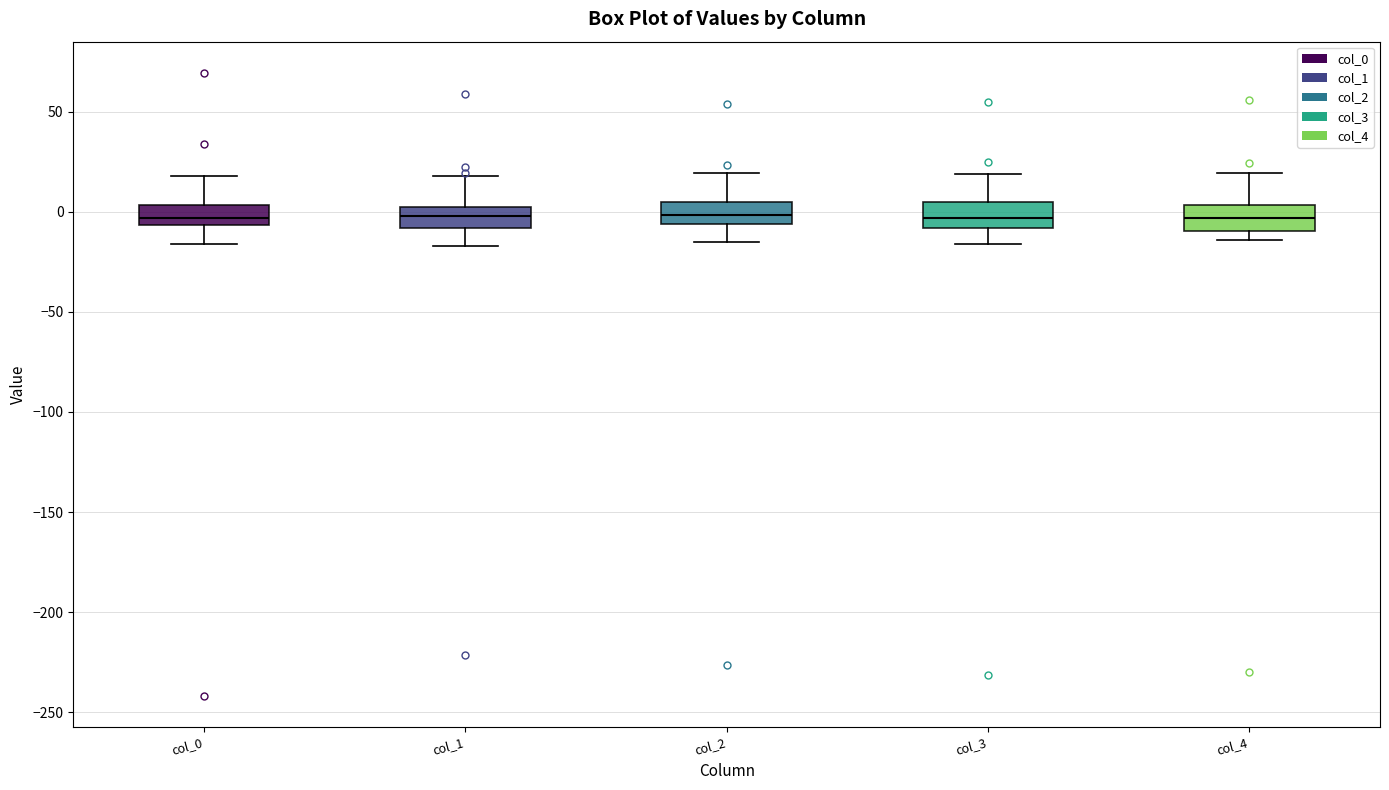

Where does the upper whisker of the box for col_0 end on the y-axis? The values are not printed on the chart, so give them approximately, as read against the axis.

20